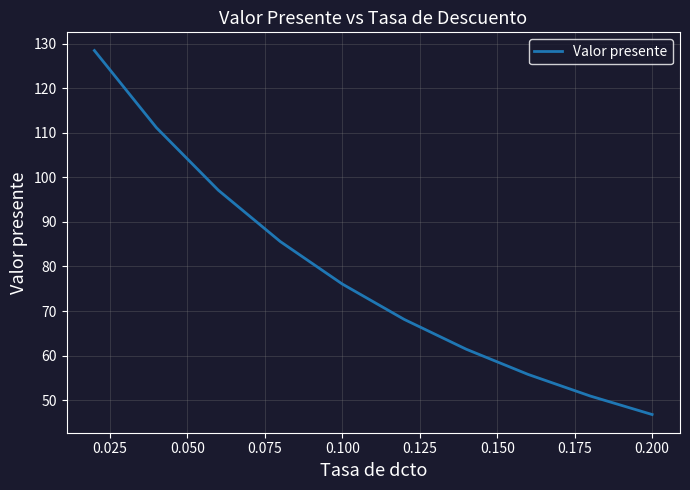

How many lines are shown in the chart?

1